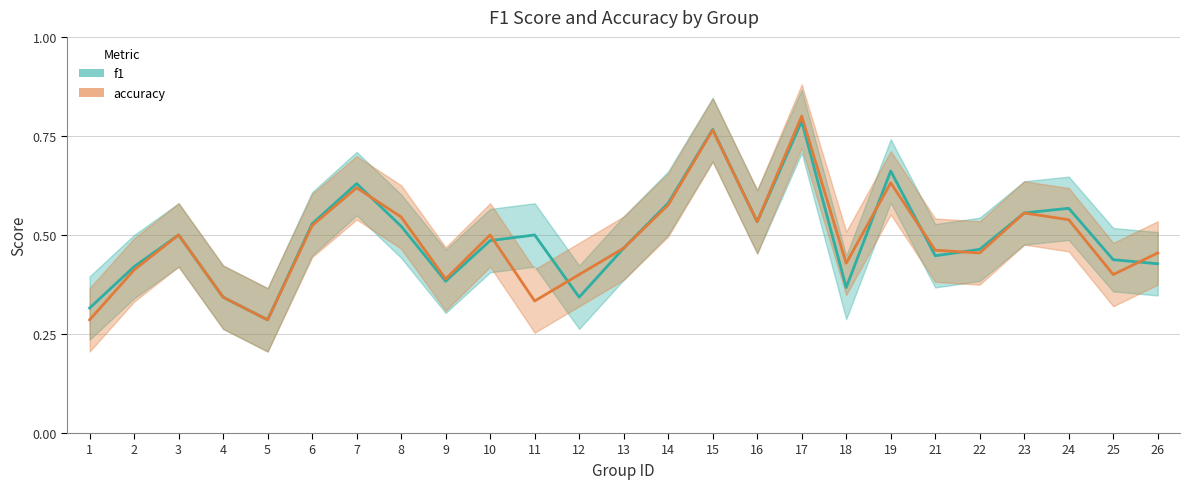

Is this an area chart (filled region under the line)?

No